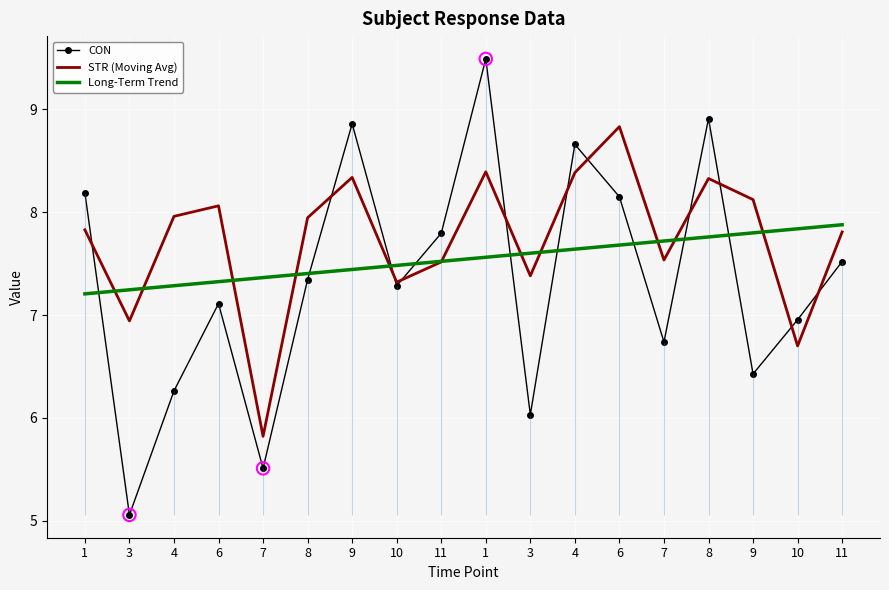

What is the total value across all series at 8?

22.7